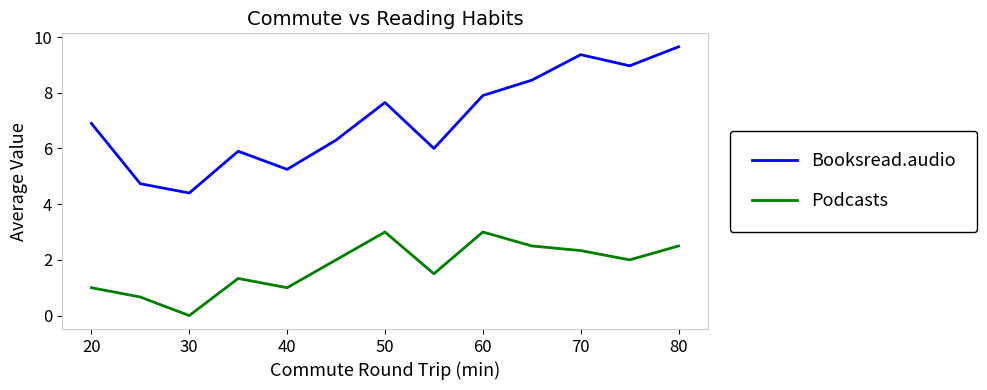

True or false: Booksread.audio and Podcasts intersect in this chart.

False